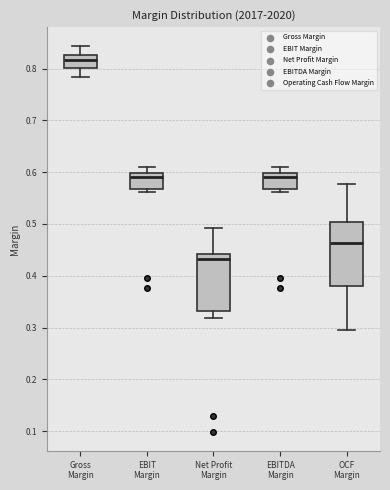

Which box's median line is the highest?

Gross Margin